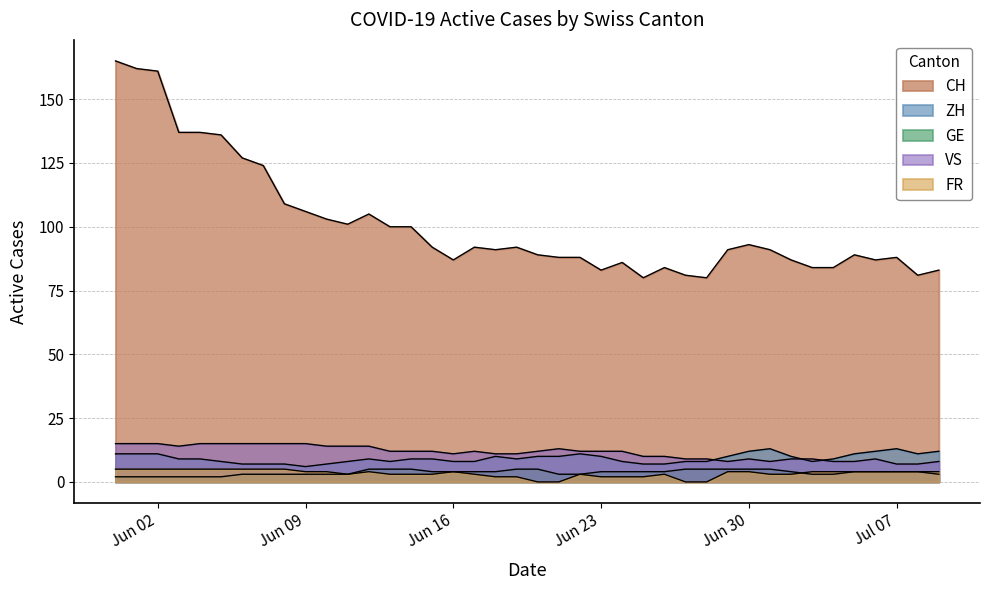

Reading left to right, list all the values displayed in this chart.

CH: 165	162	161	137	137	136	127	124	109	106	103	101	105	100	100	92	87	92	91	92	89	88	88	83	86	80	84	81	80	91	93	91	87	84	84	89	87	88	81	83
ZH: 11	11	11	9	9	8	7	7	7	6	7	8	9	8	9	9	8	8	10	9	10	10	11	10	8	7	7	8	8	10	12	13	10	8	9	11	12	13	11	12
GE: 2	2	2	2	2	2	3	3	3	3	3	3	5	5	5	4	4	4	4	5	5	3	3	4	4	4	4	5	5	5	5	5	4	3	3	4	4	4	4	3
VS: 15	15	15	14	15	15	15	15	15	15	14	14	14	12	12	12	11	12	11	11	12	13	12	12	12	10	10	9	9	8	9	8	9	9	8	8	9	7	7	8
FR: 5	5	5	5	5	5	5	5	5	4	4	3	4	3	3	3	4	3	2	2	0	0	3	2	2	2	3	0	0	4	4	3	3	4	4	4	4	4	4	4